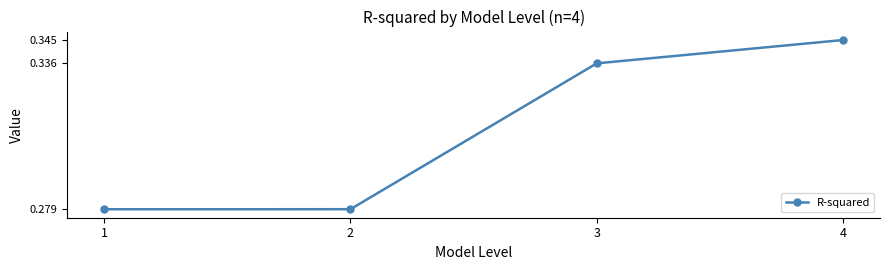

What is the difference between the values at 3 and 1?

0.1